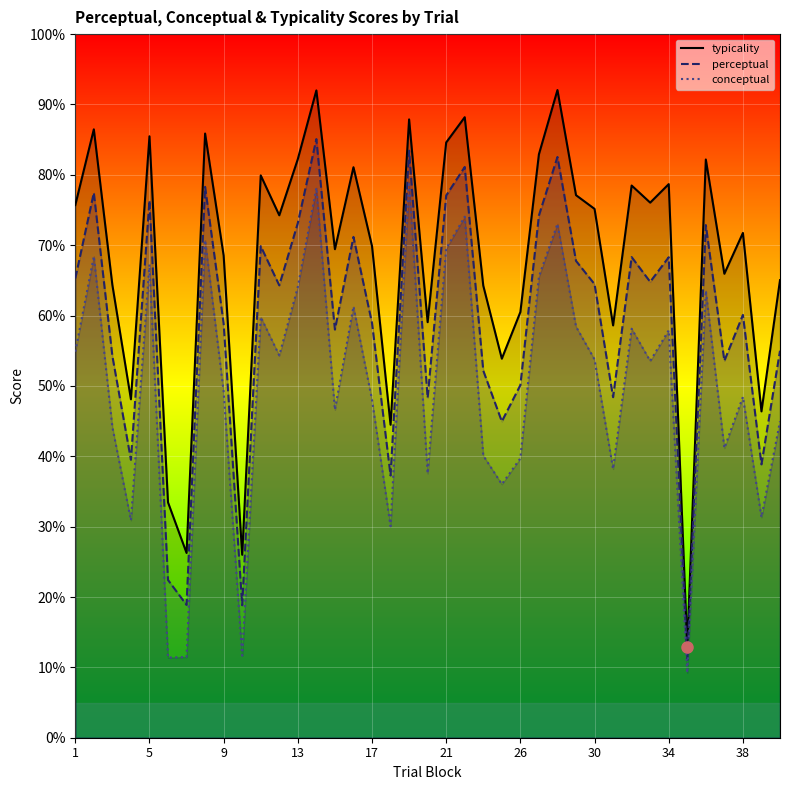

List the series in order of their peak value, lowest first.

conceptual, perceptual, typicality